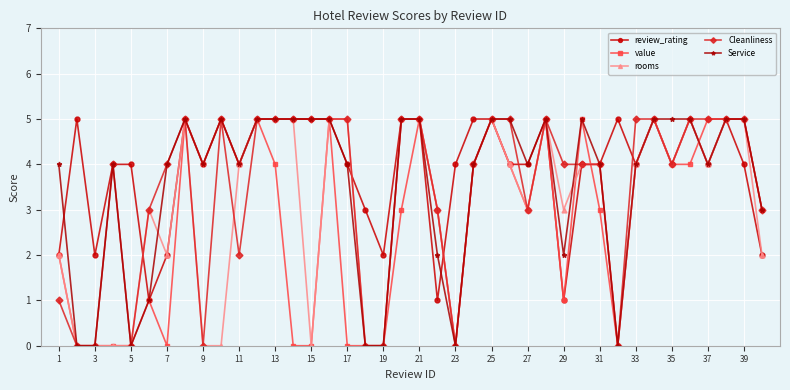

Does the chart display data point markers on the line(s)?

Yes